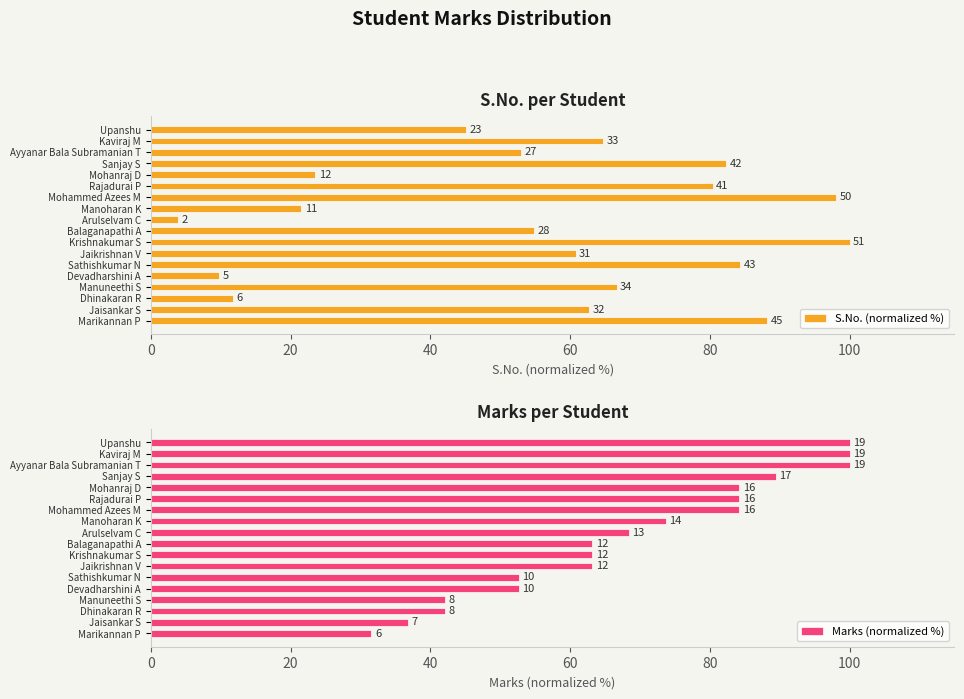

Where does the Marks (normalized %) series first go above 68?

Arulselvam C